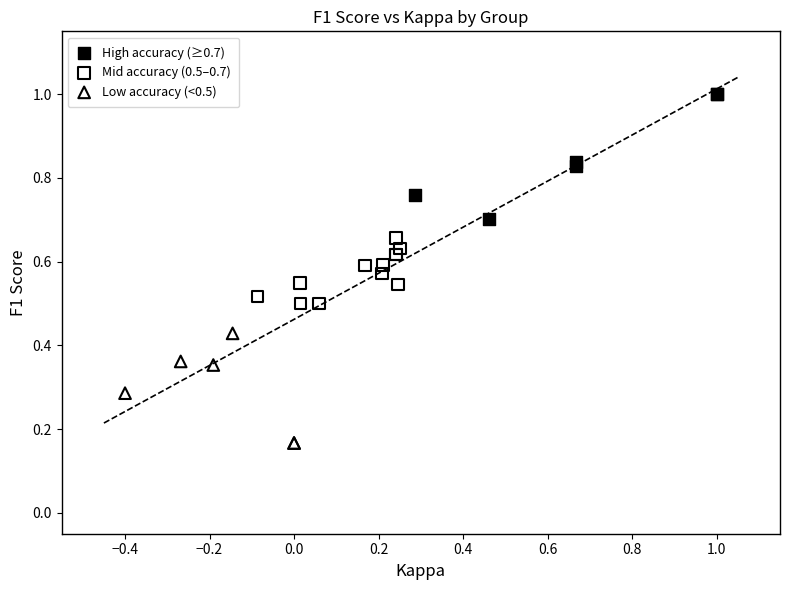

Which series contains the highest Y value?

High accuracy (≥0.7)